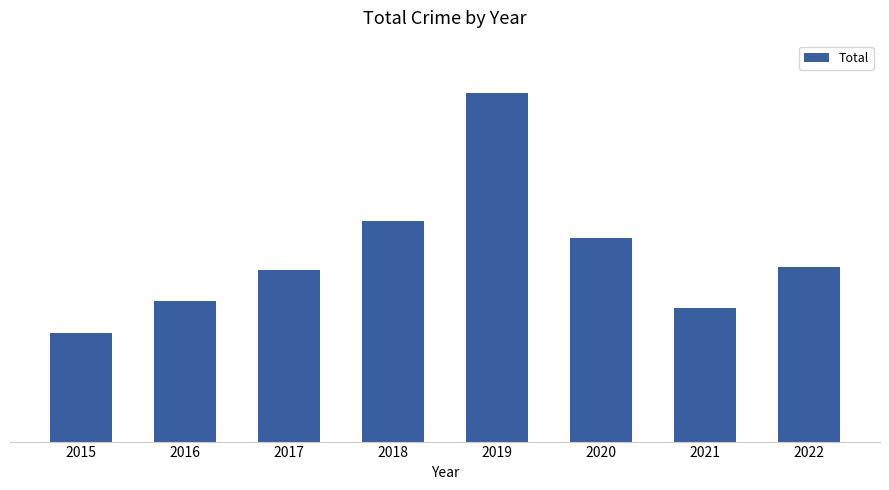

Where does the data first go above 72?

2018